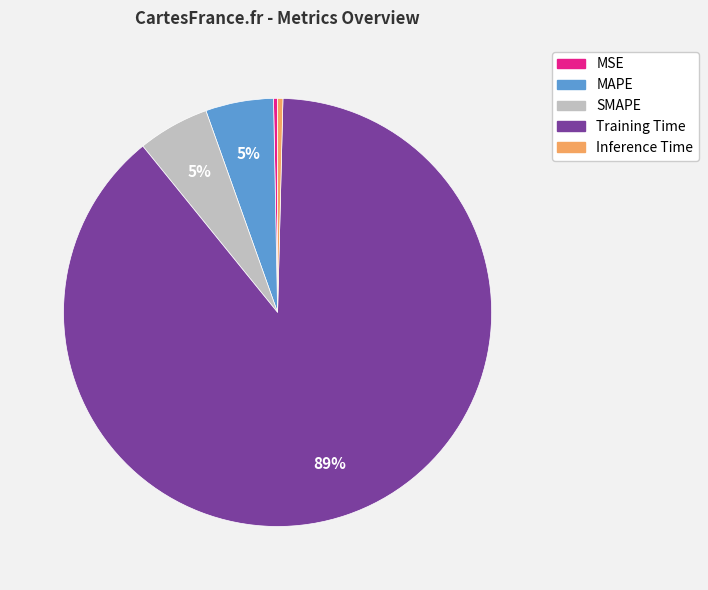

To the nearest percent, what is the average slice percentage?

20%